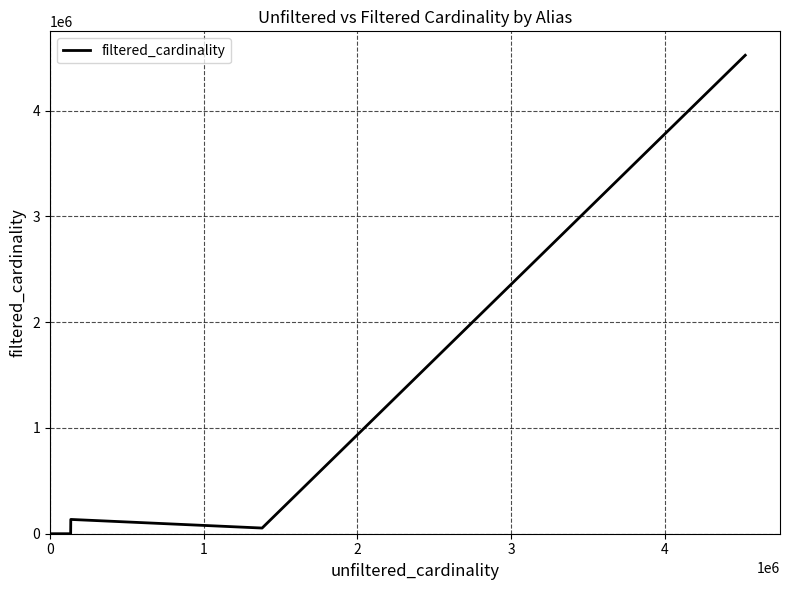

What is the difference between the second highest and second lowest values?

135082